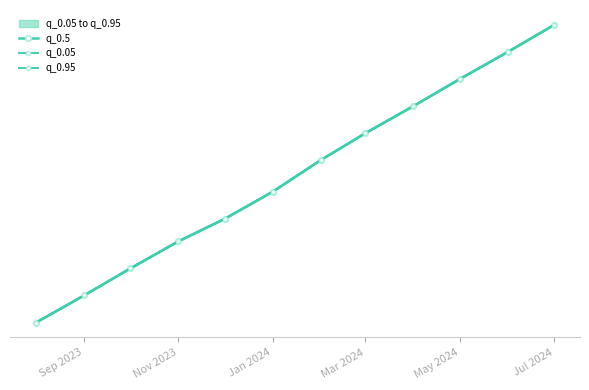

Reading right to left, transcribe all the data shown in this chart.

q_0.5: 205.8	205.2	204.6	204.0	203.4	202.8	202.1	201.5	201.0	200.4	199.8	199.2
q_0.05: 205.8	205.2	204.6	204.0	203.4	202.8	202.1	201.5	201.0	200.4	199.8	199.2
q_0.95: 205.8	205.2	204.6	204.0	203.4	202.8	202.1	201.5	201.0	200.4	199.8	199.2